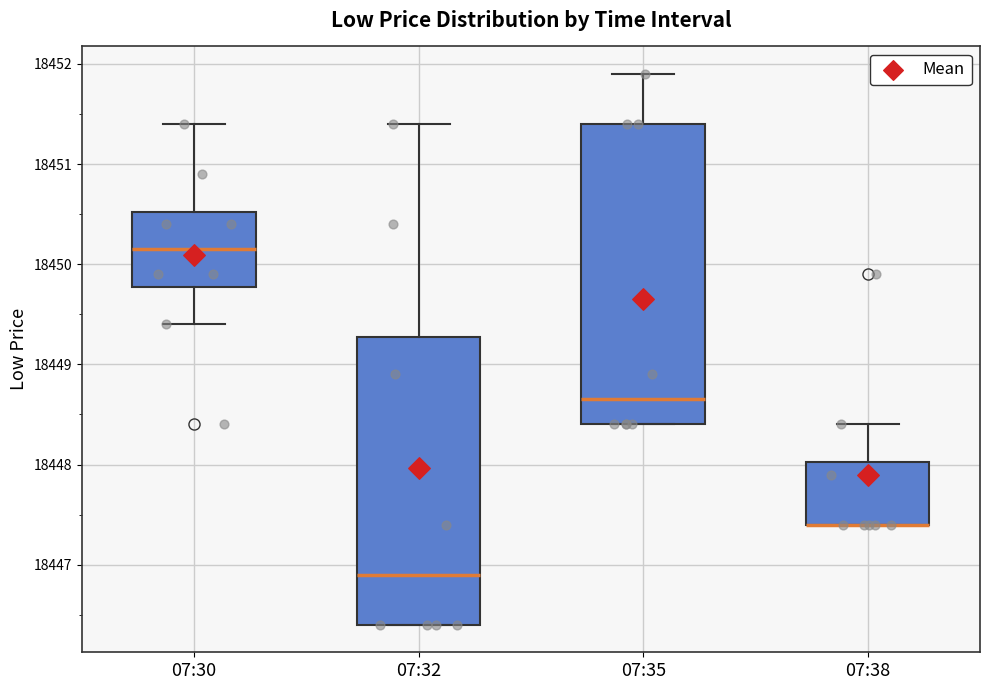

Reading left to right, read every box against the y-axis: the position of its median line, the range the box covers, and the ends of its whiskers. The values are not printed on the chart, so give them approximately, as read against the axis.

07:30: median 18450.2, box 18449.8 to 18450.5, whiskers 18449.4 to 18451.4
07:32: median 18446.9, box 18446.4 to 18449.3, whiskers 18446.4 to 18451.4
07:35: median 18448.7, box 18448.4 to 18451.4, whiskers 18448.4 to 18451.9
07:38: median 18447.4 (drawn on the box's lower edge), box 18447.4 to 18448.0, whiskers 18447.4 to 18448.4